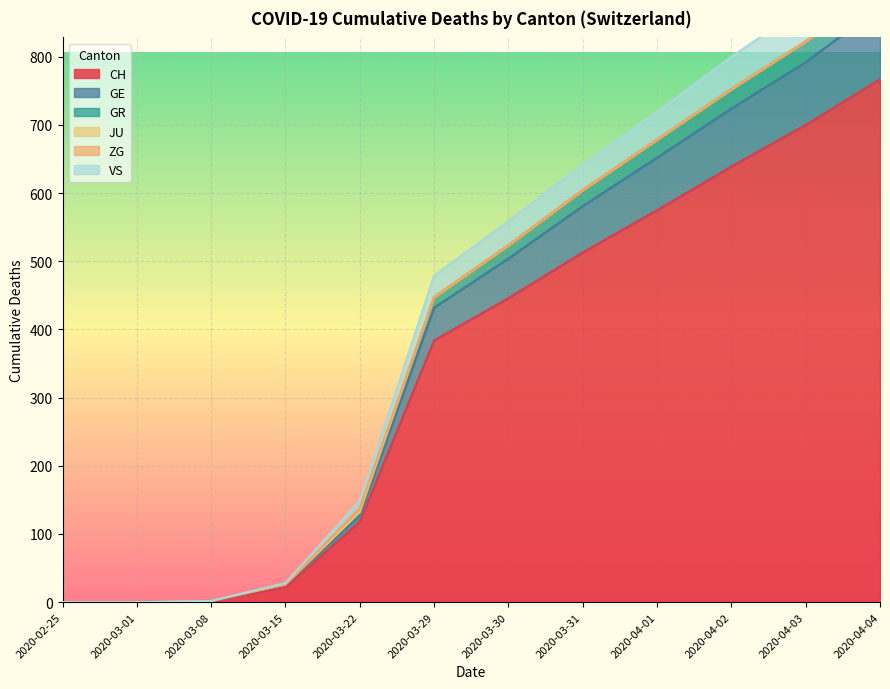

What is the maximum value for CH?

767